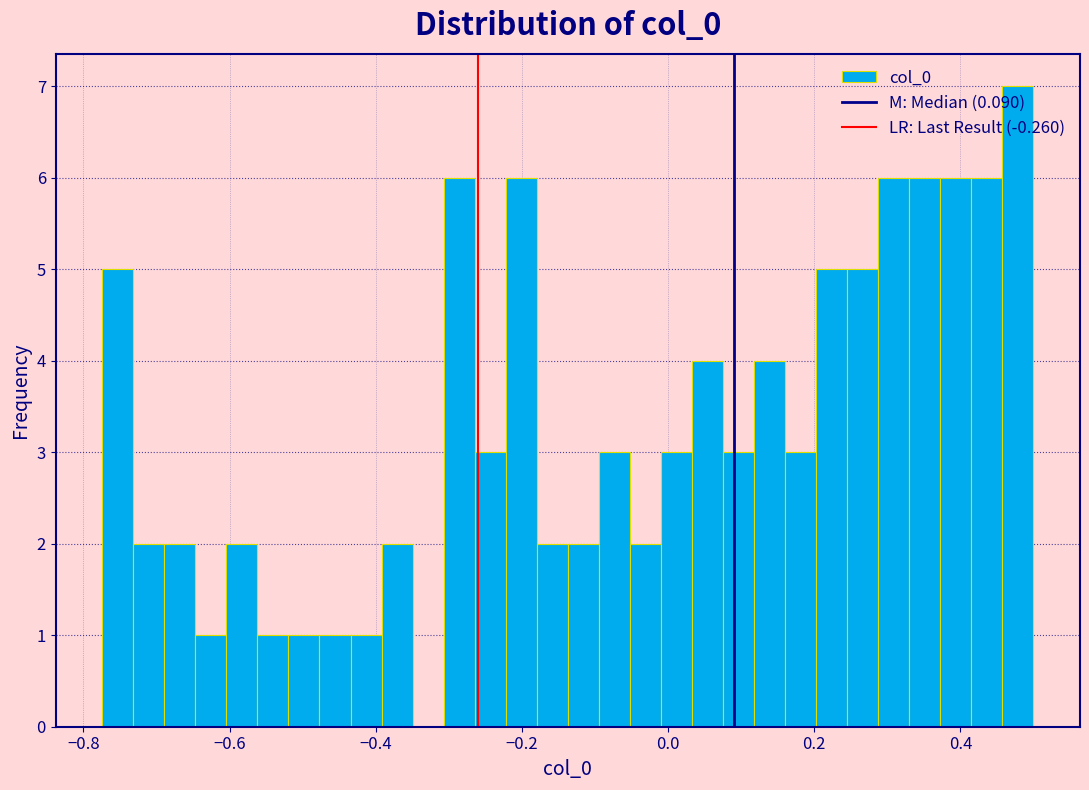

Around what value on the x-axis is the tallest bar? Give the approximate position of its centre, as read against the axis.

0.48